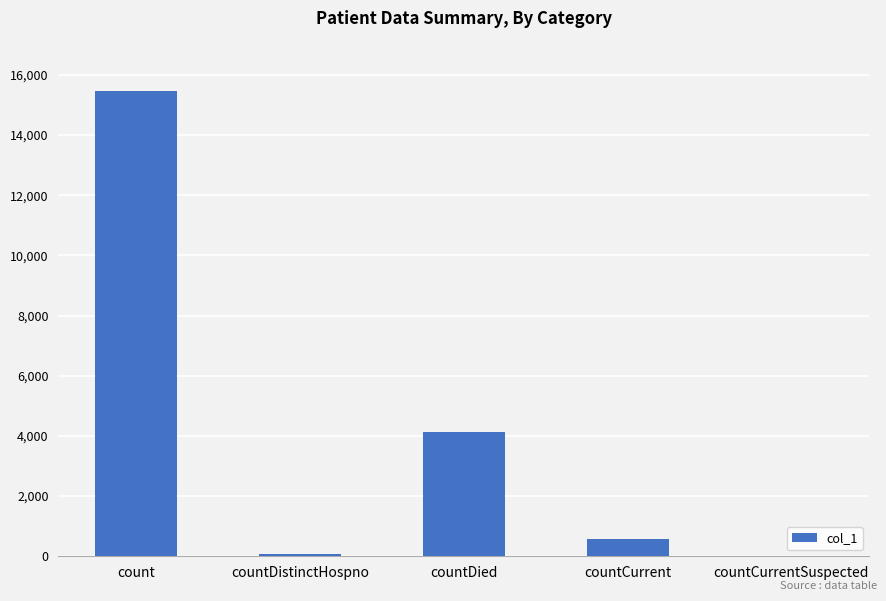

The chart shows a value of 10489 at countCurrentSuspected. True or false?

False